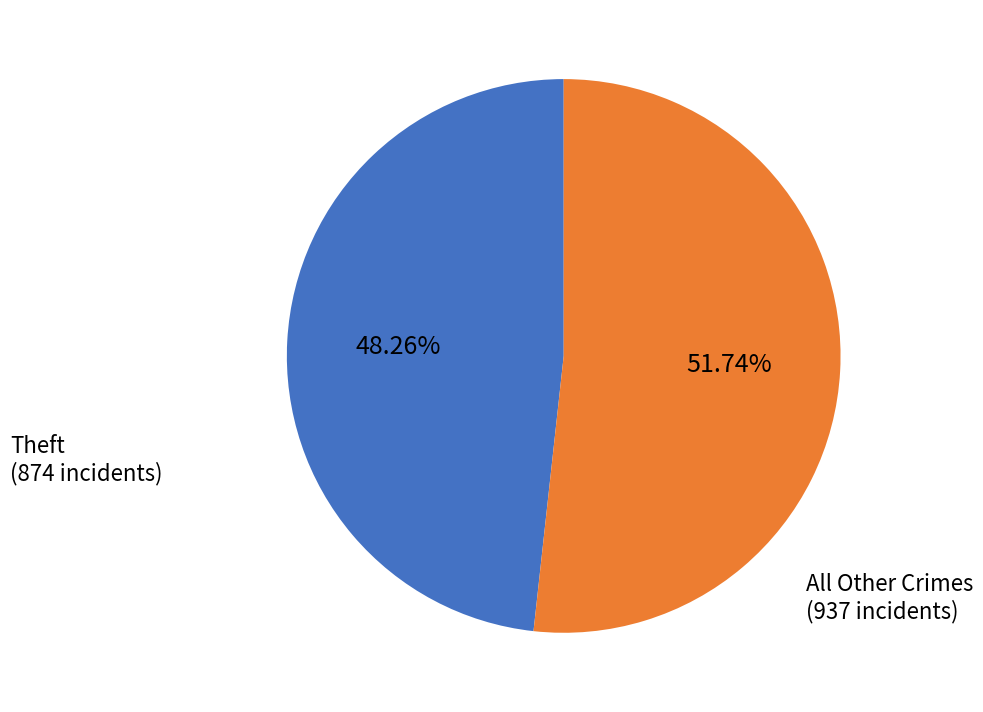

Is there a majority slice in this chart?

Yes